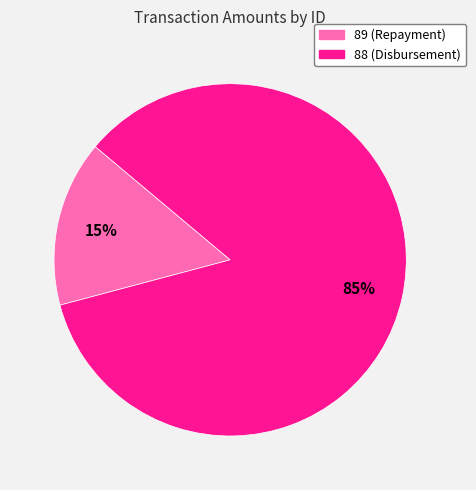

To the nearest percent, what portion does 89 represent?

15%